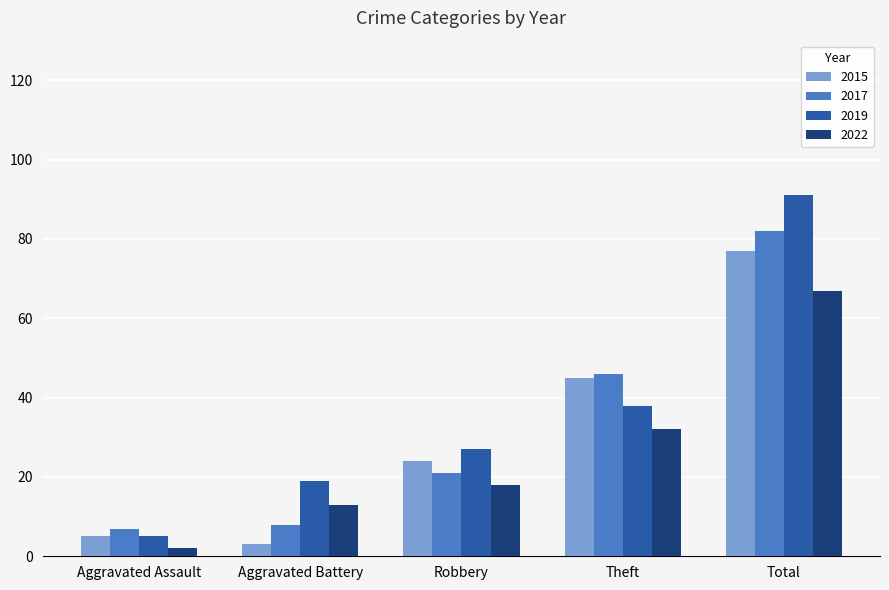

Which category has the lowest value in the 2019 series?

Aggravated Assault